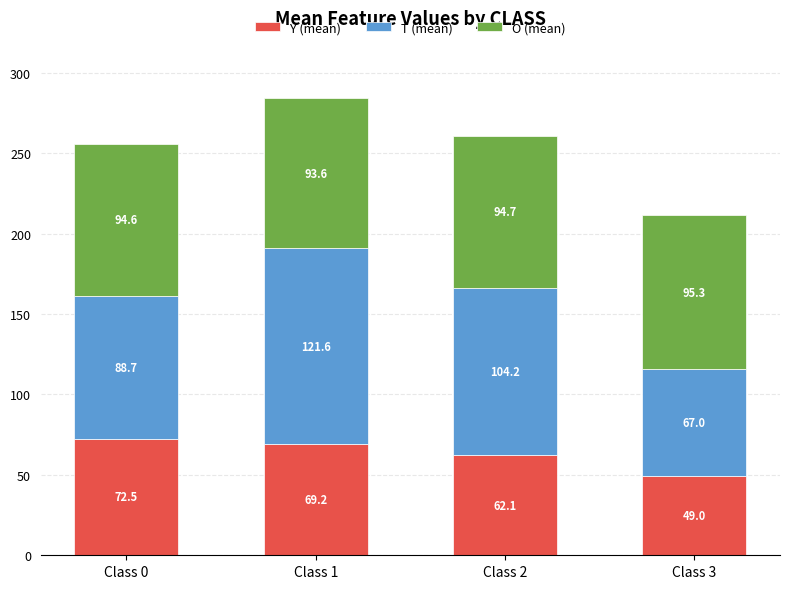

What is the maximum value for Y (mean)?

72.5